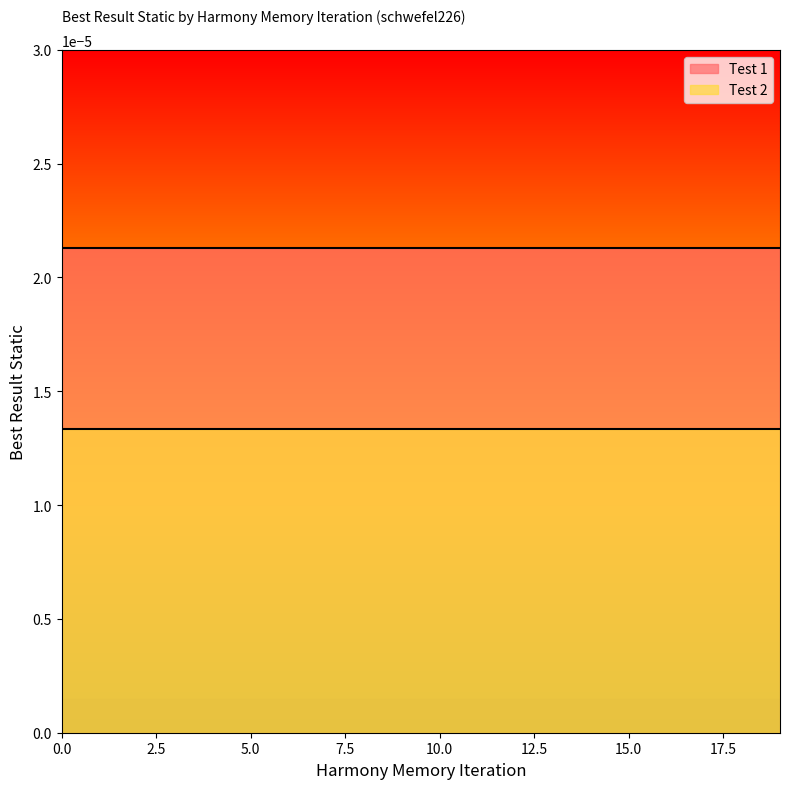

True or false: Test 1 has more than 2 interior local peaks.

False